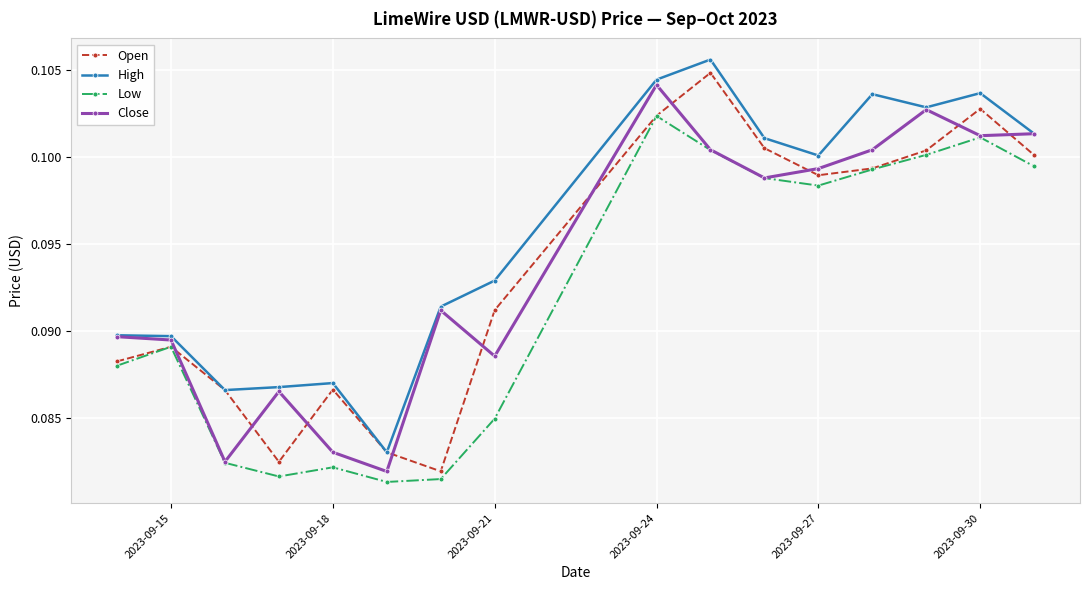

True or false: High and Low intersect in this chart.

False